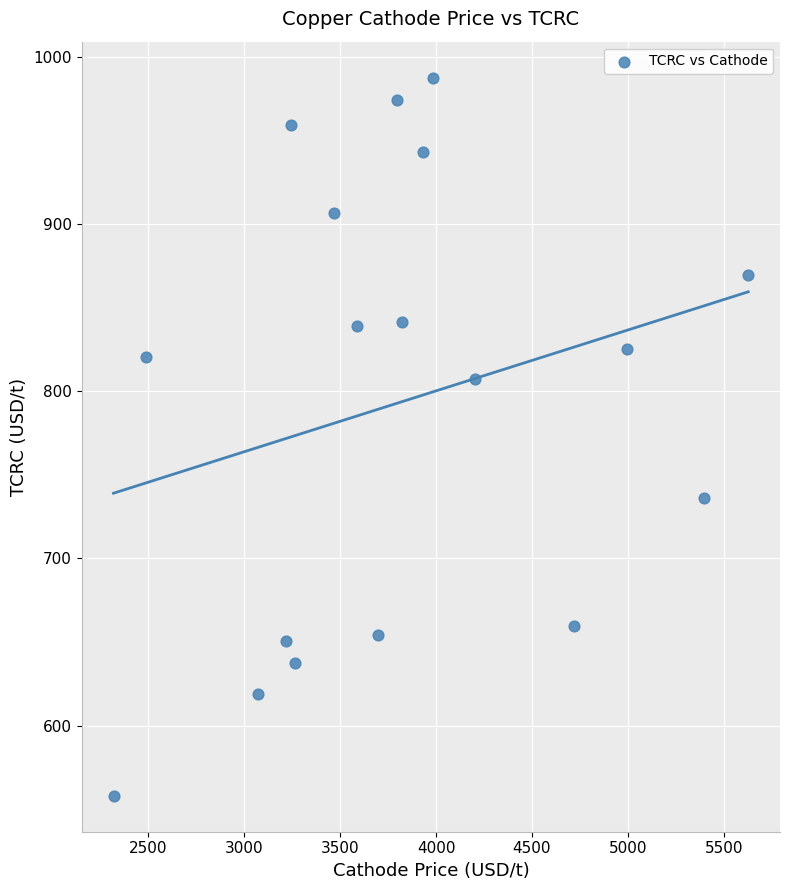

What is the range of Y values (max minus min)?

429.5